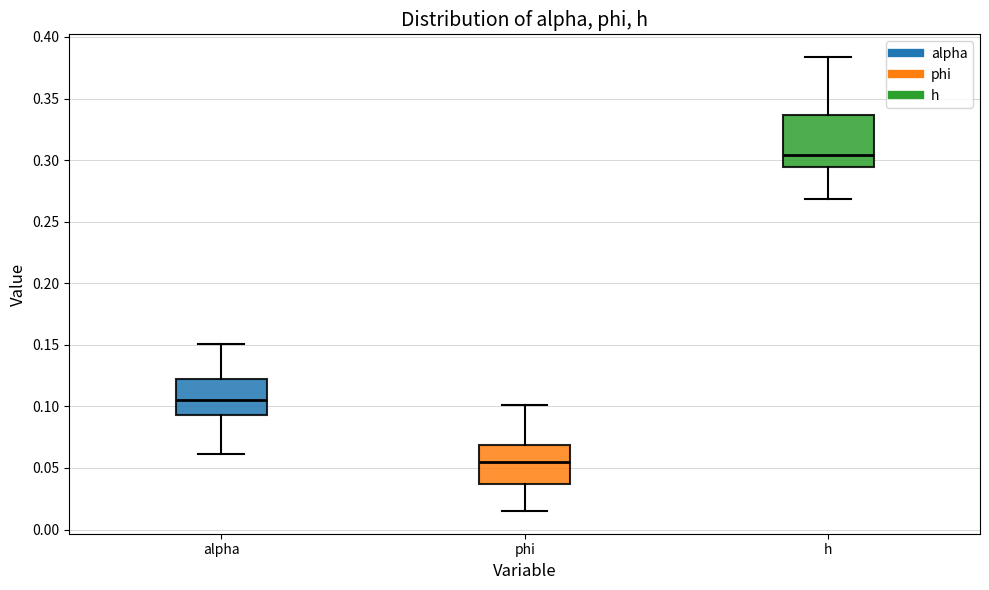

Which box has the lowest median line?

phi